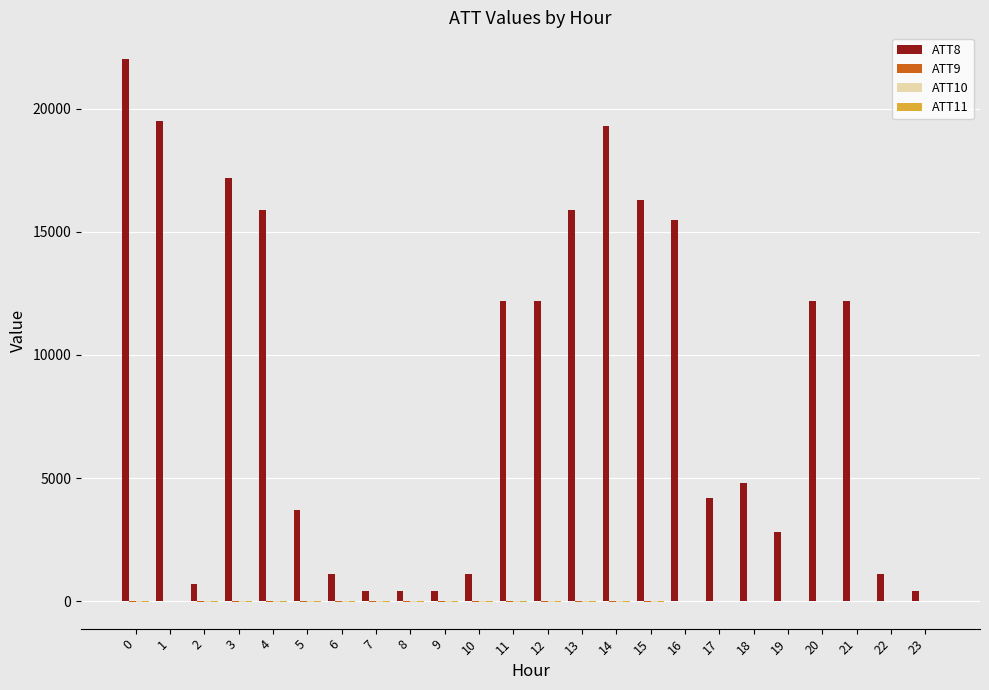

Which series has the largest total across all categories?

ATT8